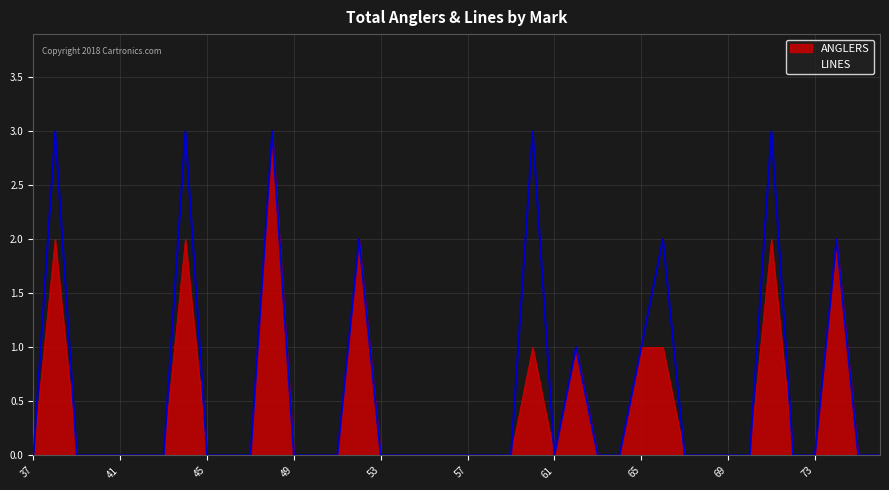

True or false: ANGLERS and LINES intersect in this chart.

False